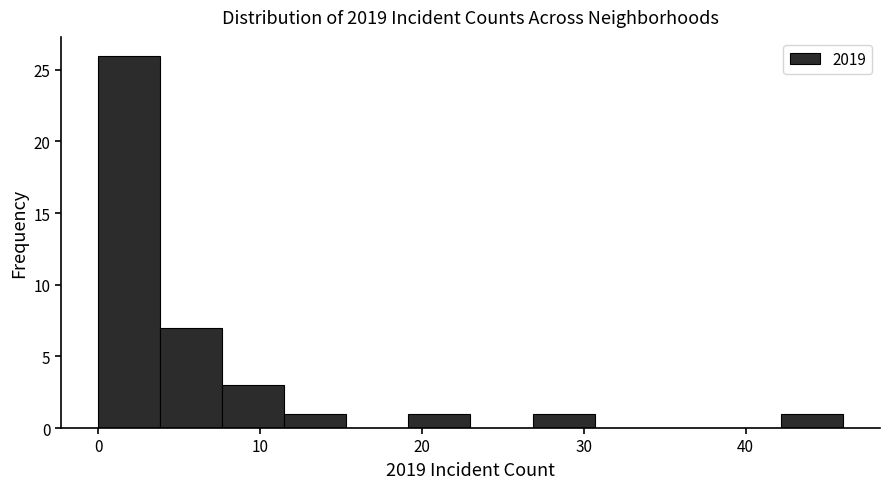

Read against the x-axis, roughly where is the centre of the tallest bar?

2